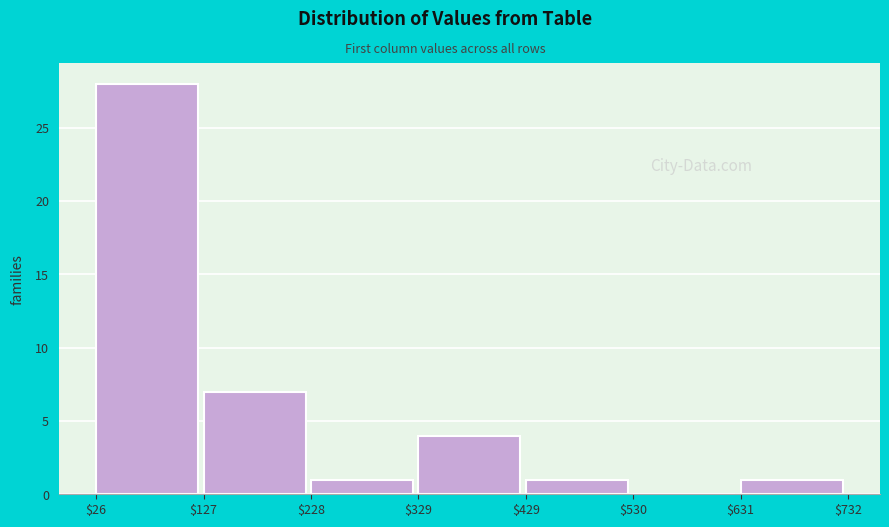

How tall is the bar that spans $631 to $732 on the x-axis? The values are not printed on the chart, so give them approximately, as read against the axis.

1